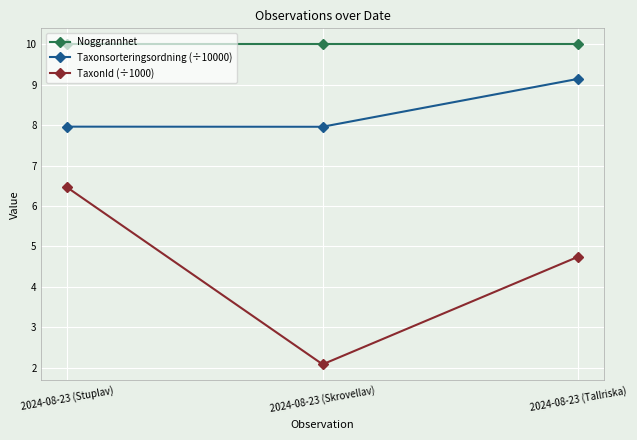

What is the label of the 2nd point from the right?

2024-08-23 (Skrovellav)